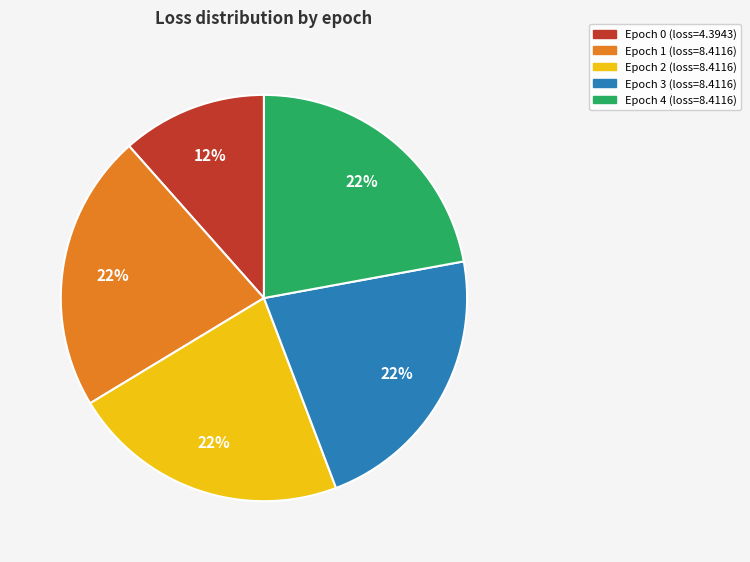

To the nearest percent, what is the average slice percentage?

20%